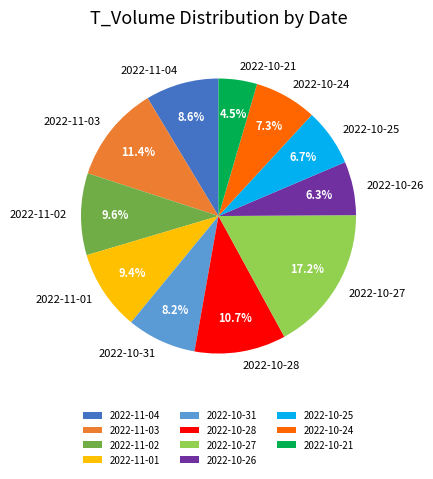

To the nearest percent, what is the difference between the largest and smallest slice percentages?

13%